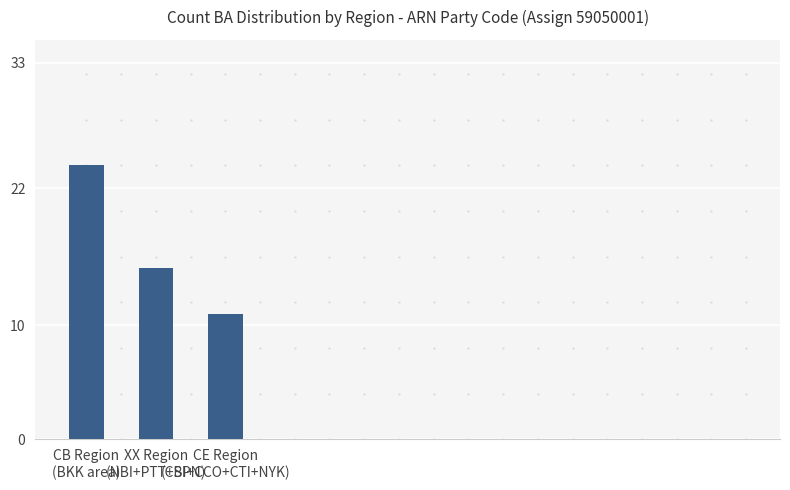

Between CE Region
(CBI+CCO+CTI+NYK) and XX Region
(NBI+PTT+SPN), which is larger?

XX Region
(NBI+PTT+SPN)